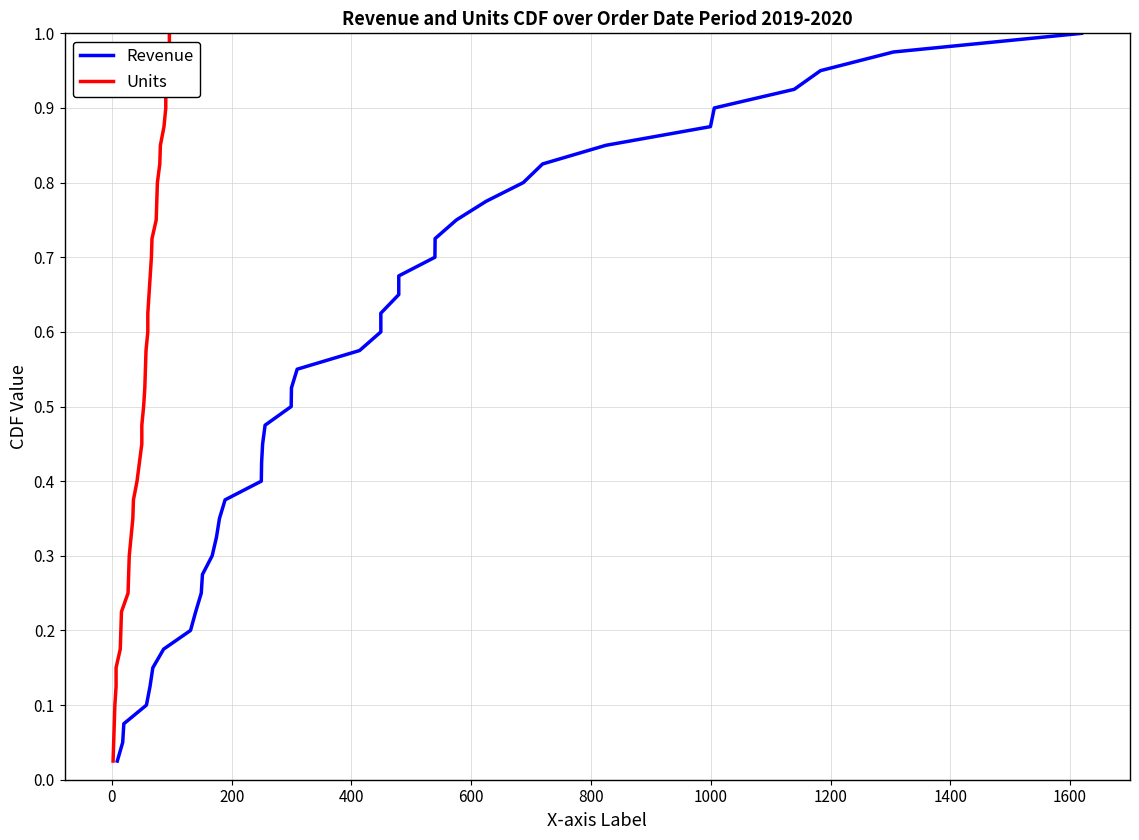

Count the number of categories in the chart.

40